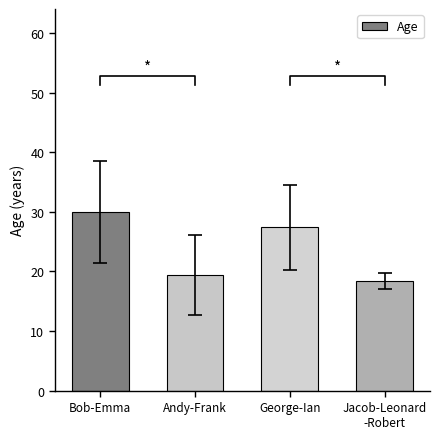

List the labels in order of value, smallest first.

Jacob-Leonard
-Robert, Andy-Frank, George-Ian, Bob-Emma